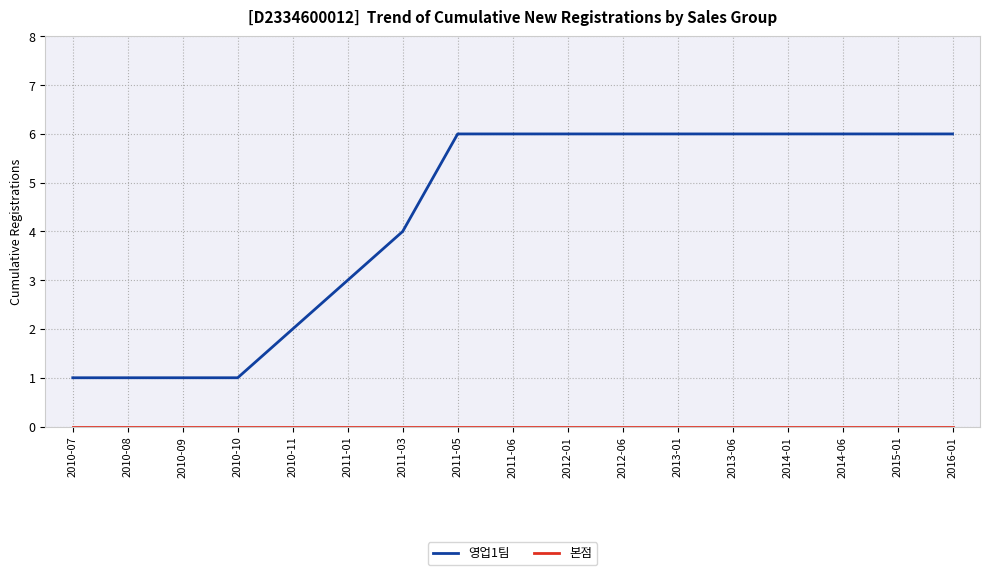

What is the maximum value shown in the chart?

6